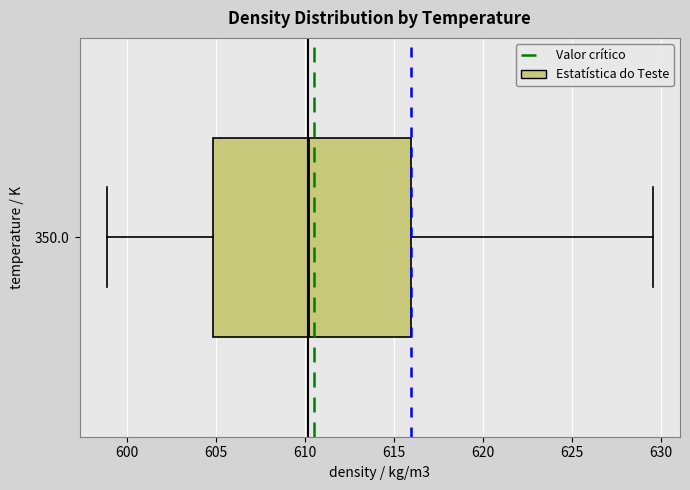

Where is the right edge of the box at y = 350.0 on the x-axis? The values are not printed on the chart, so give them approximately, as read against the axis.

616.0